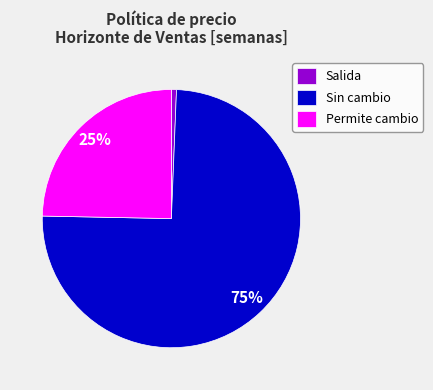

What is the smallest slice in the pie chart?

Salida